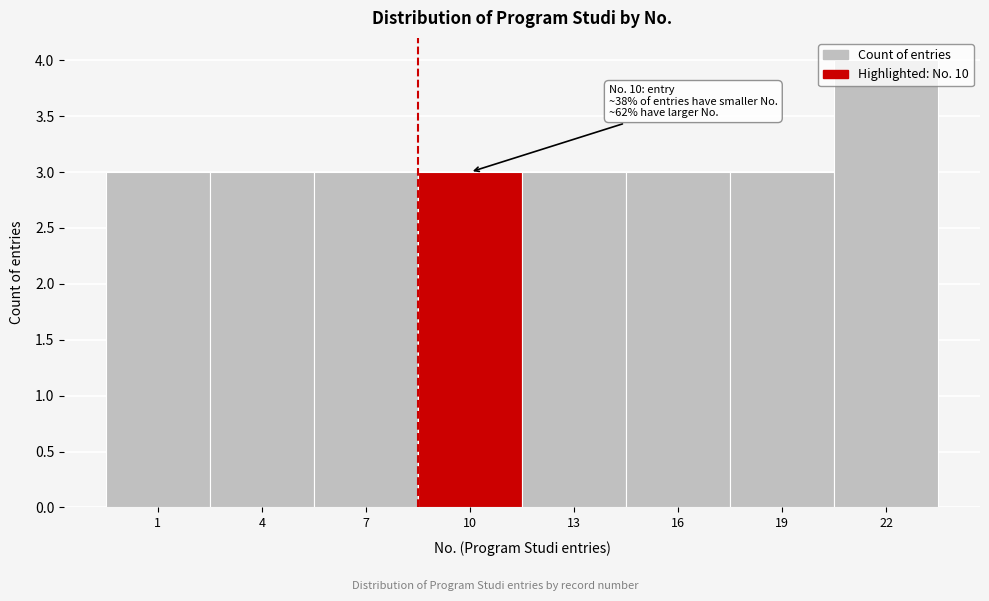

Is it true that the value at 22 is 2?

False